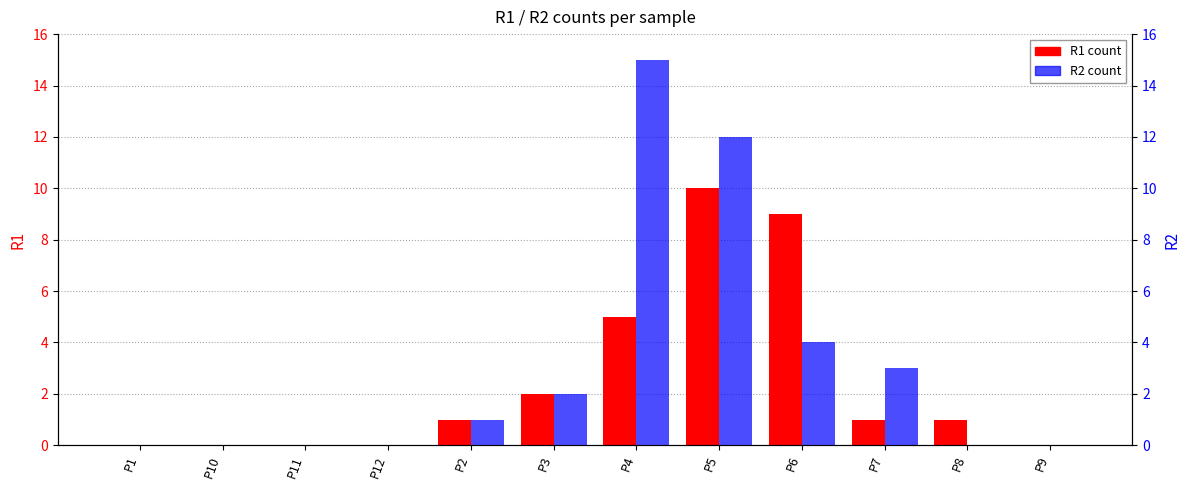

Read the R1 value at P8.

1